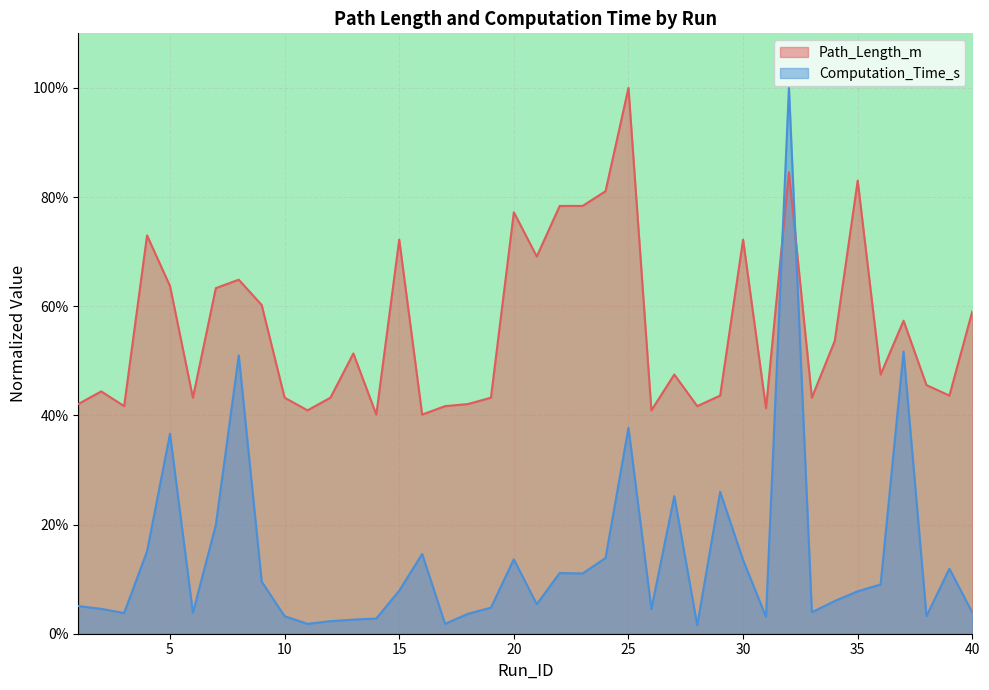

In Path_Length_m, how many points are higher than both neighbors (excluding endpoints)?

12